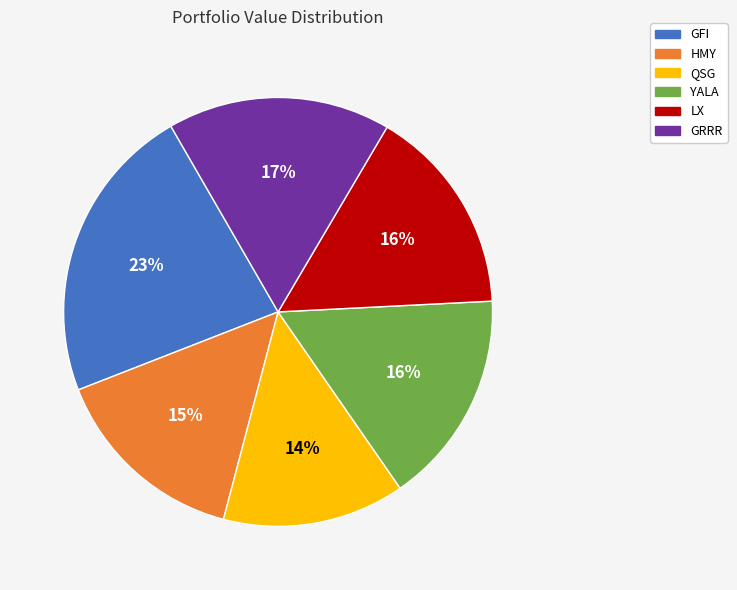

Does any single category account for the majority?

No